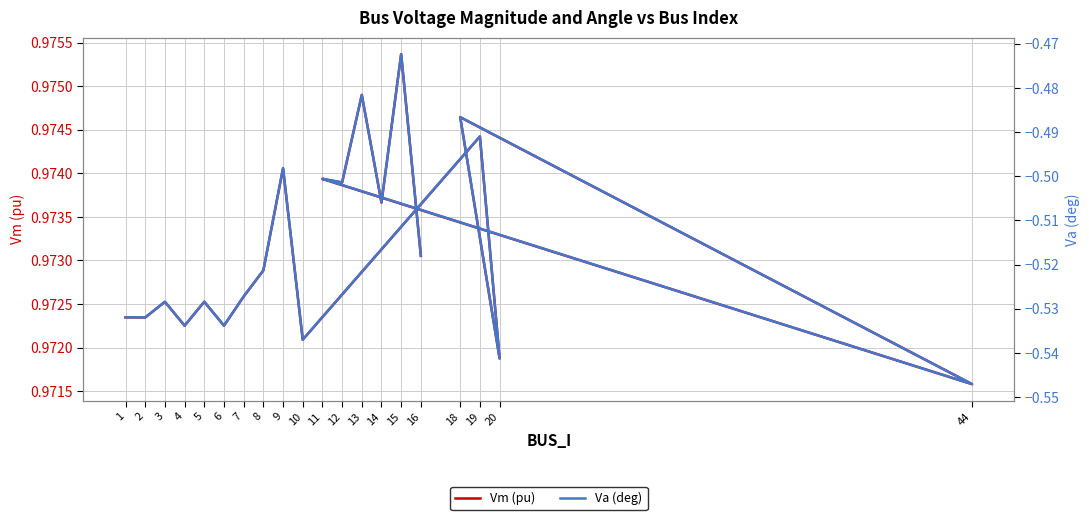

True or false: Va (deg) has a value of -0.5 at 1.

True